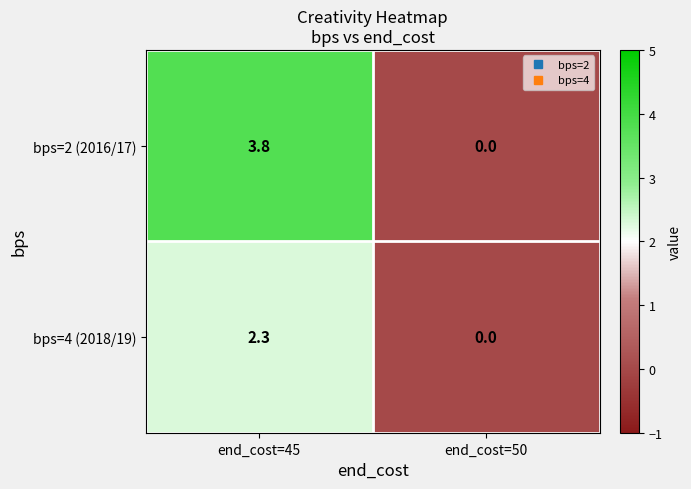

What is the average value of the bps=2 (2016/17) series?

1.9